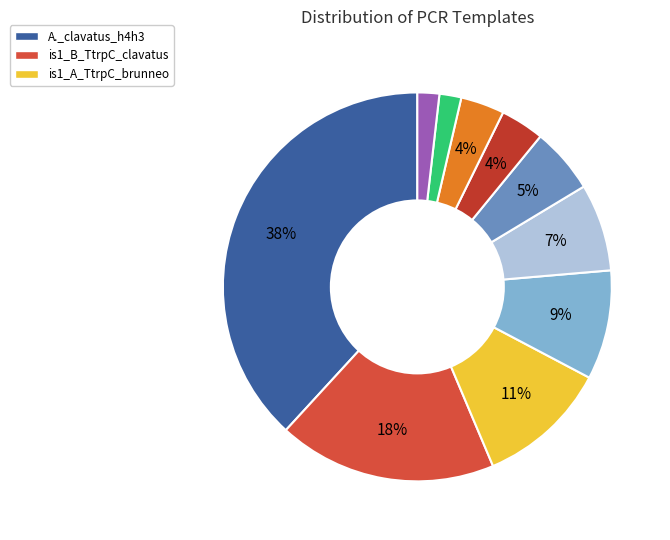

How many slices are in this pie chart?

10